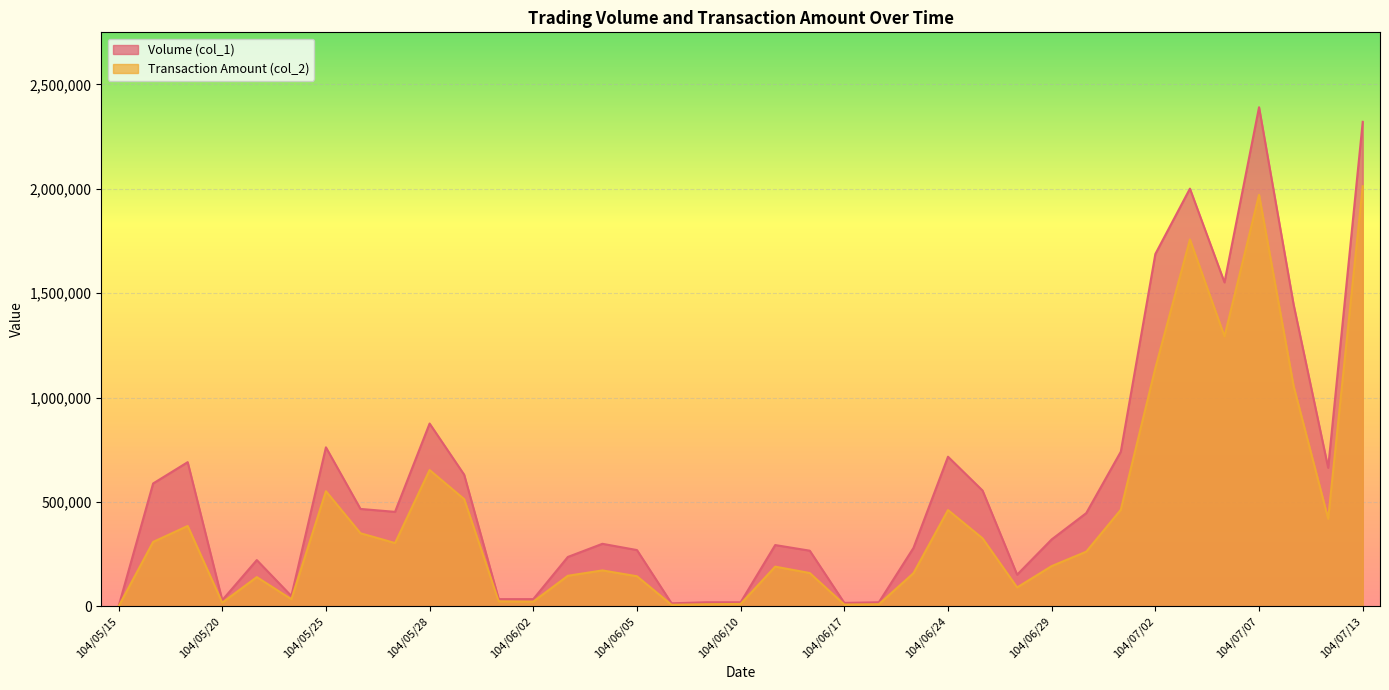

What is the difference between the maximum and minimum values in the Volume (col_1) series?

2391000